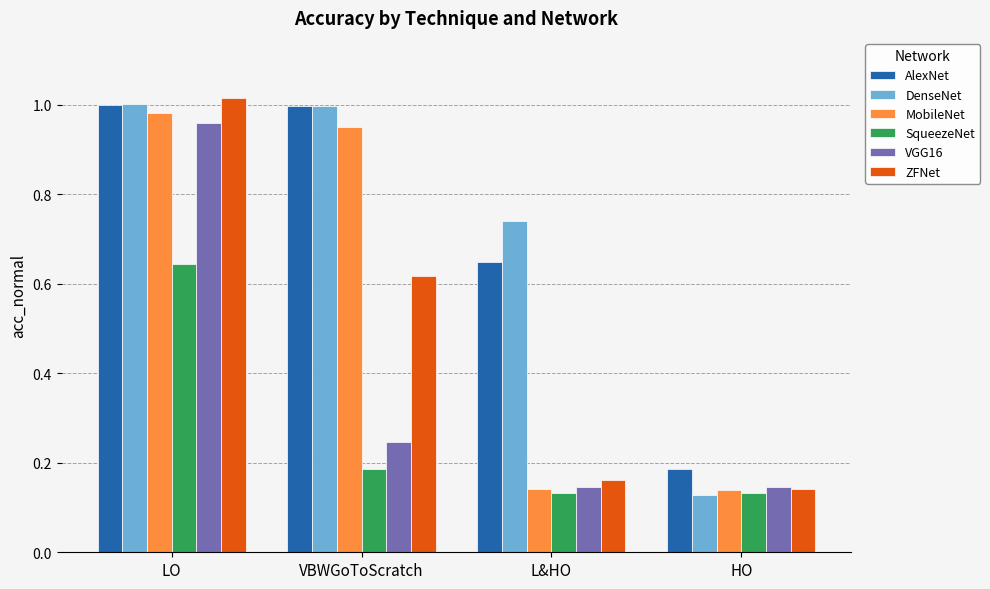

Which series changed the most between L&HO and HO?

DenseNet